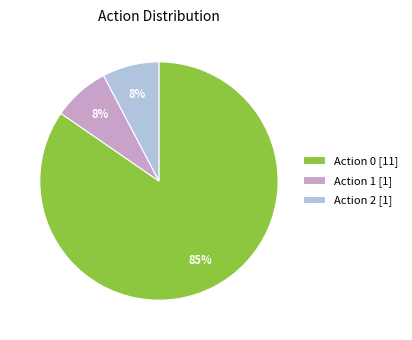

Is Action 0 the majority of the pie?

Yes